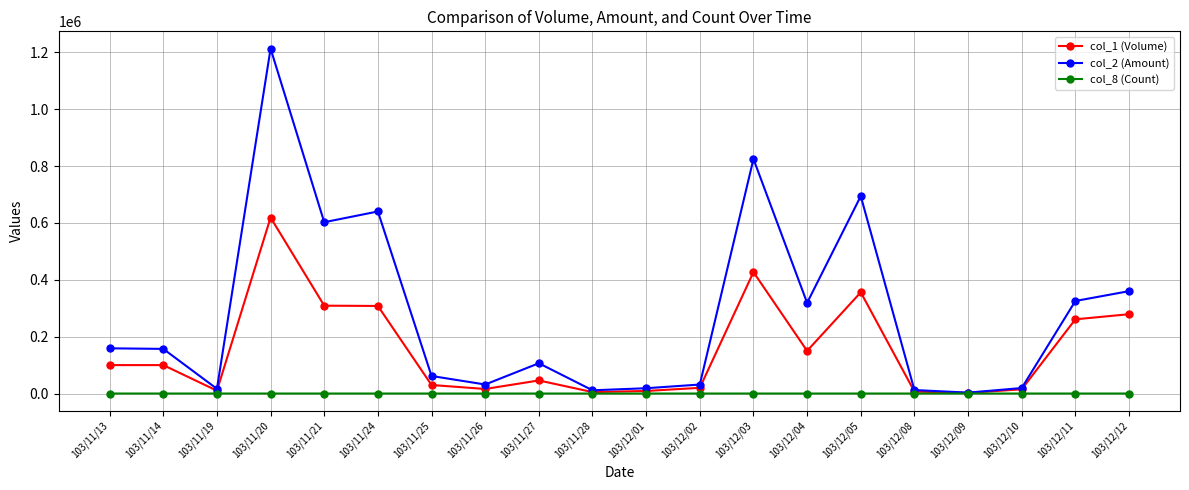

What is the difference between the highest and lowest values at 103/12/09?

3198